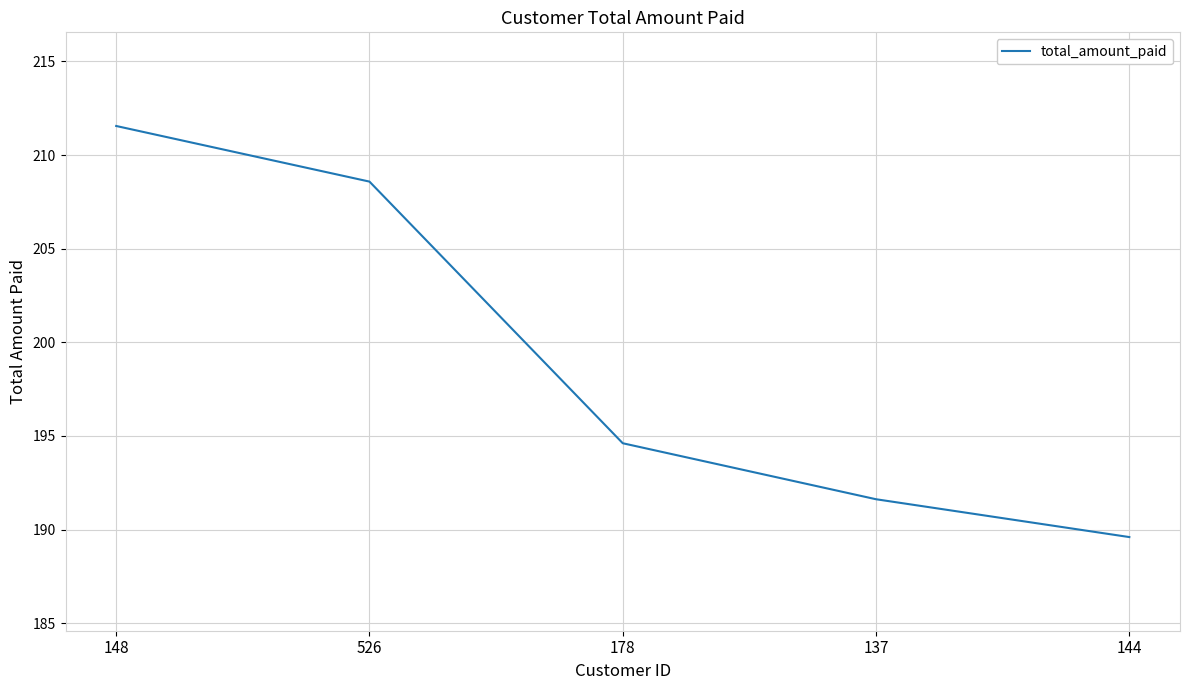

What is the ratio of the value at 526 to the value at 144?

1.1